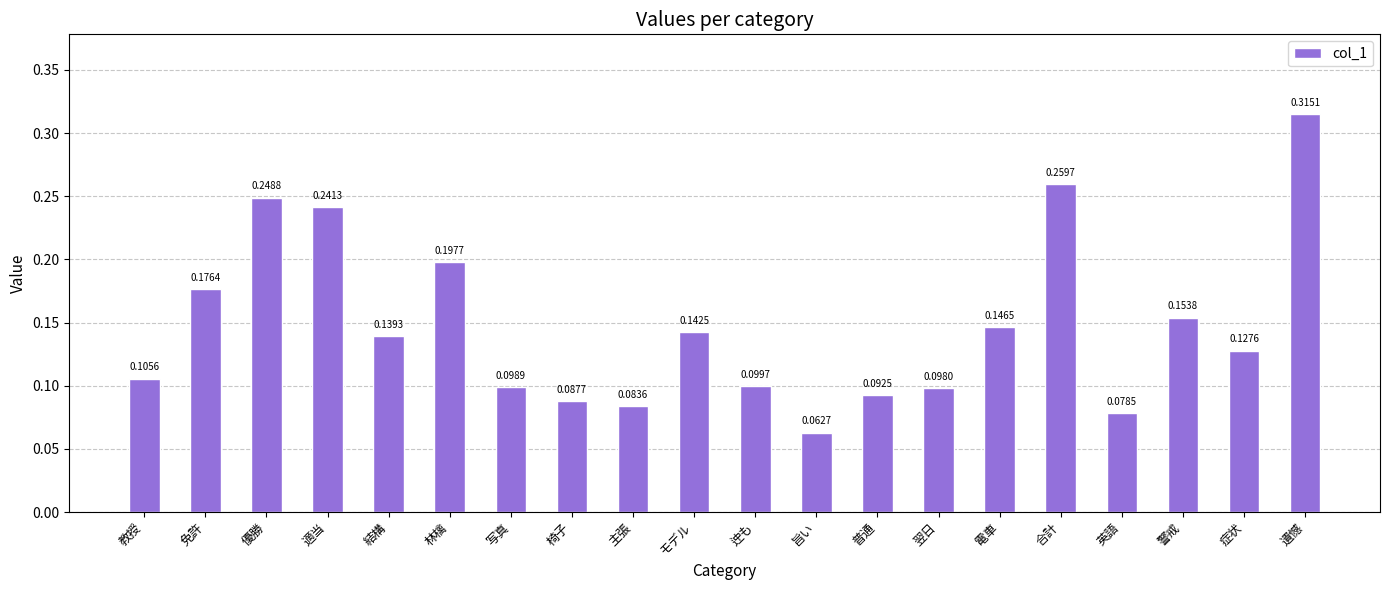

What is the sum of all values?

3.0